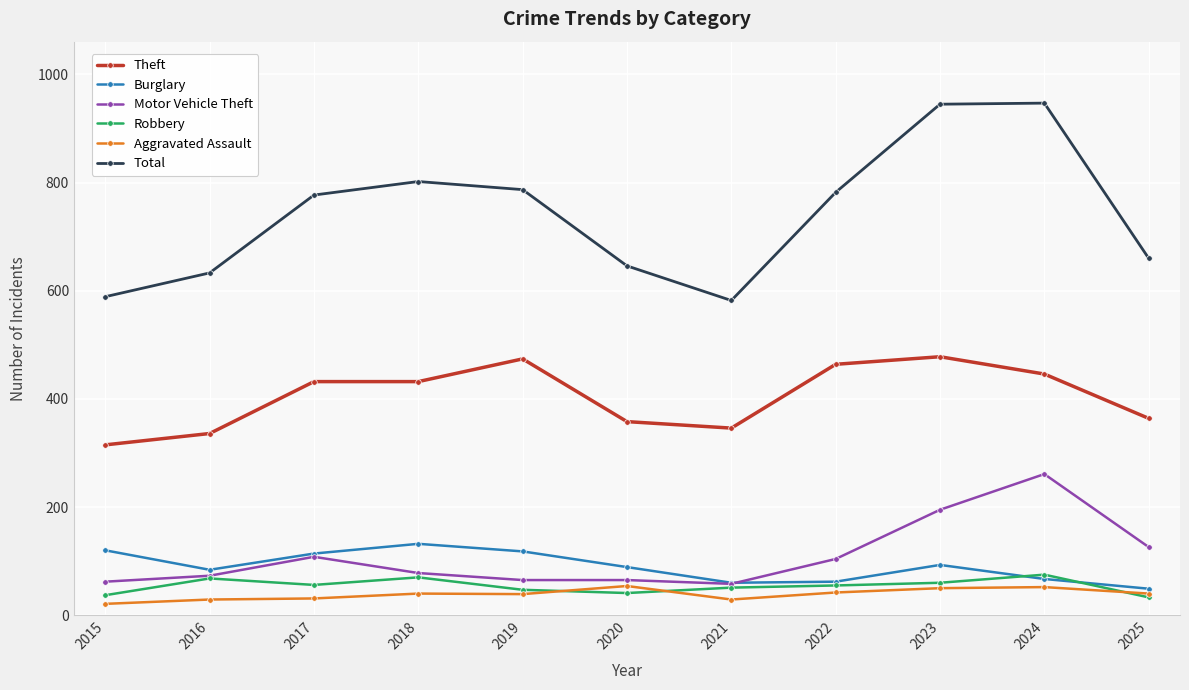

Rank the series by their maximum value, from lowest to highest.

Aggravated Assault, Robbery, Burglary, Motor Vehicle Theft, Theft, Total